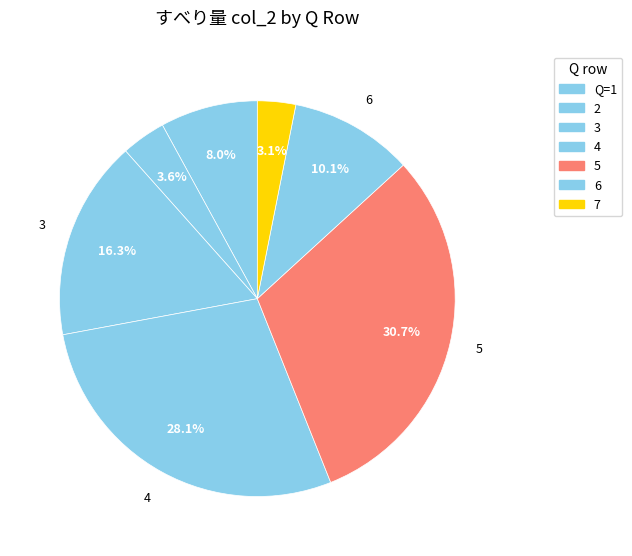

Does 2 represent more than half of the total?

No